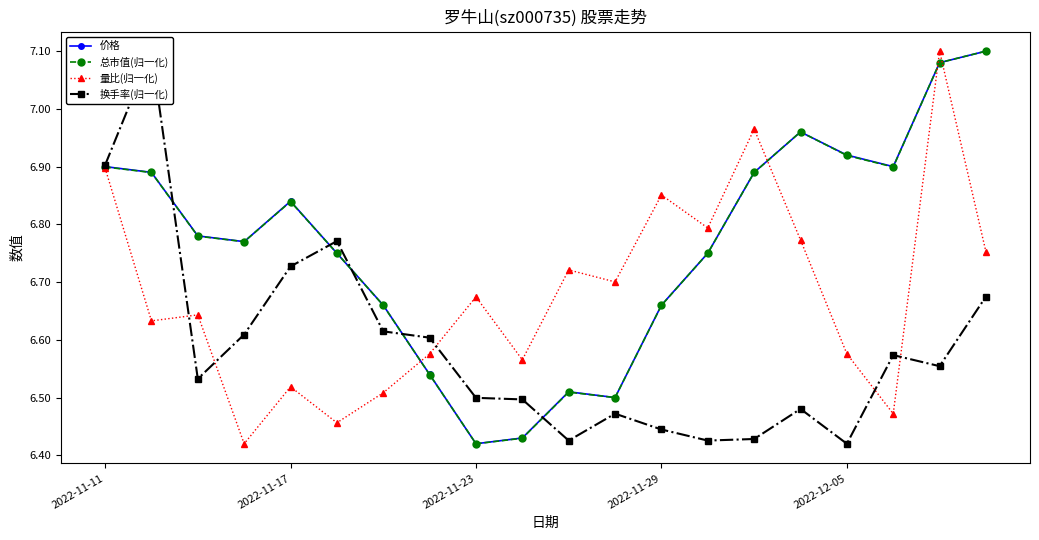

How many interior local peaks does the 换手率(归一化) series have?

5